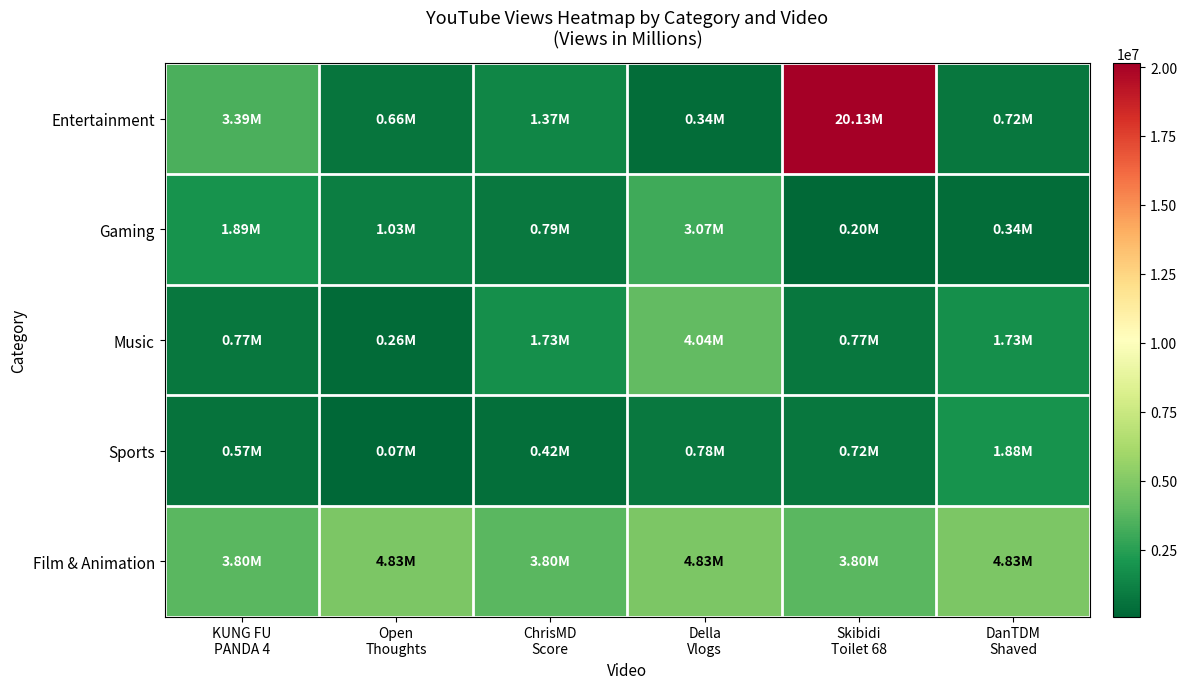

Which series has the largest range (max minus min)?

Entertainment